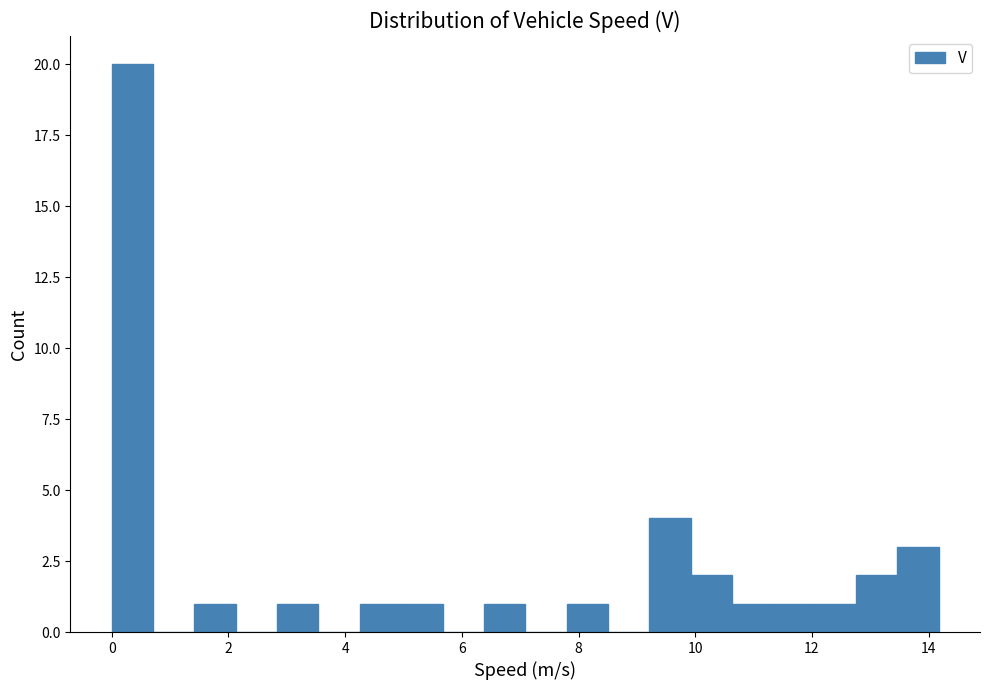

Read against the x-axis, roughly where is the centre of the tallest bar?

0.4